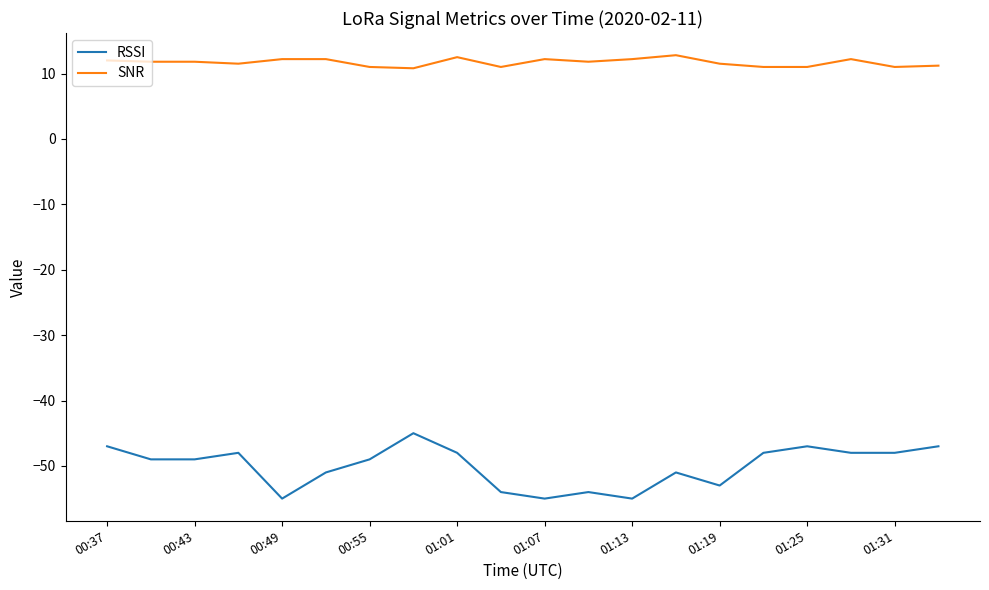

Which series has the largest total across all categories?

SNR